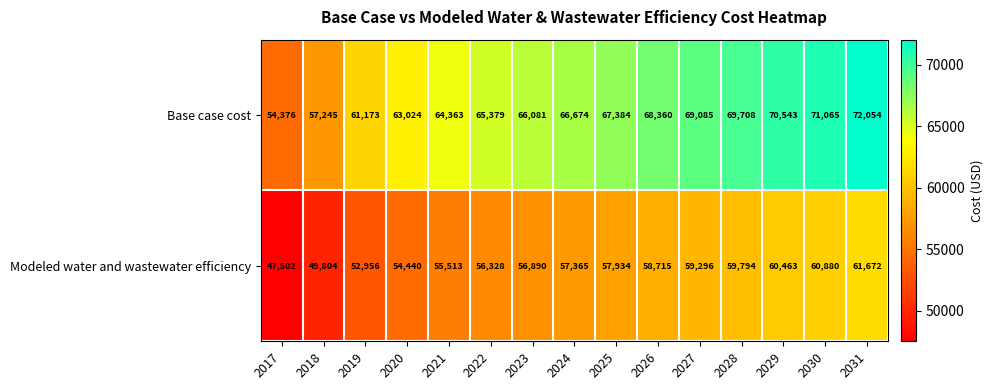

Where is Modeled water and wastewater efficiency nearest to the value 54587?

2020